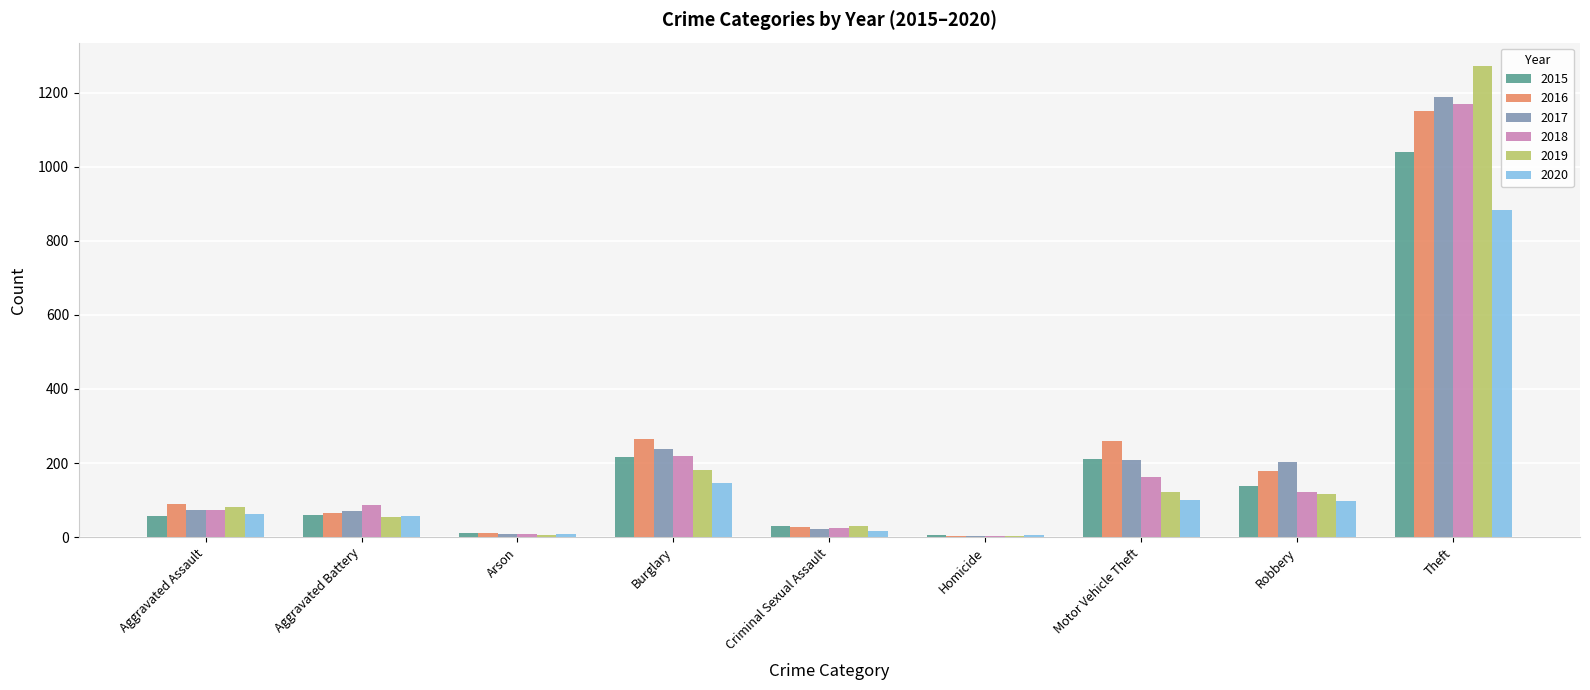

What is the greatest value displayed?

1272